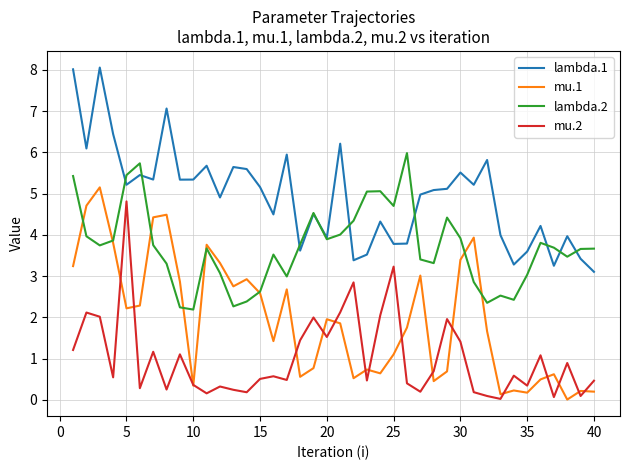

Which series has the largest total across all categories?

lambda.1